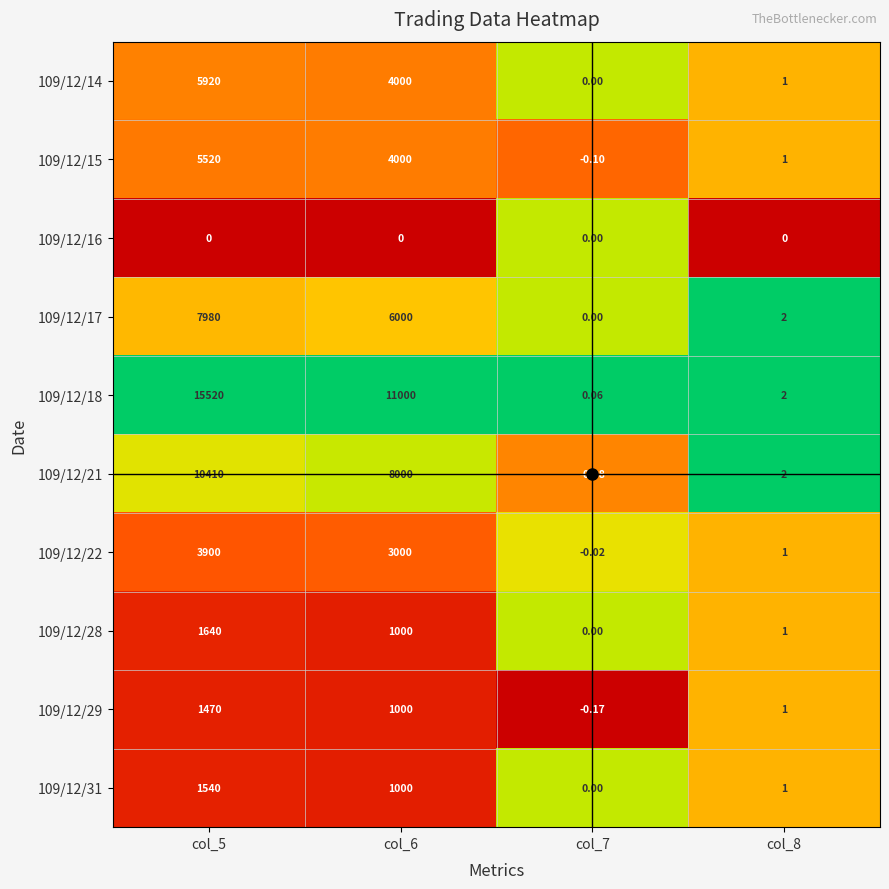

How many values in 109/12/29 are above zero?

3